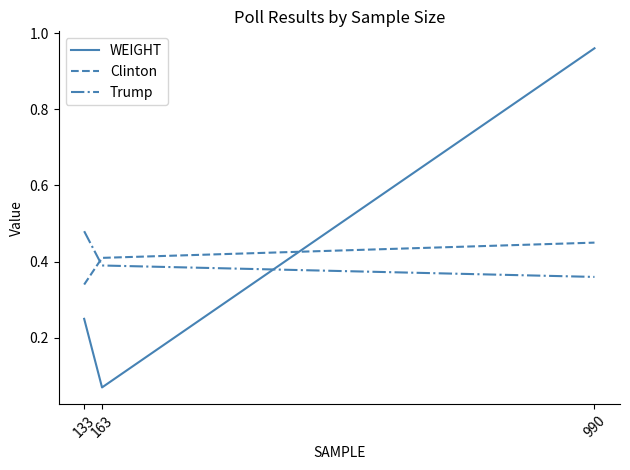

What are all the series names shown in the legend?

WEIGHT, Clinton, Trump